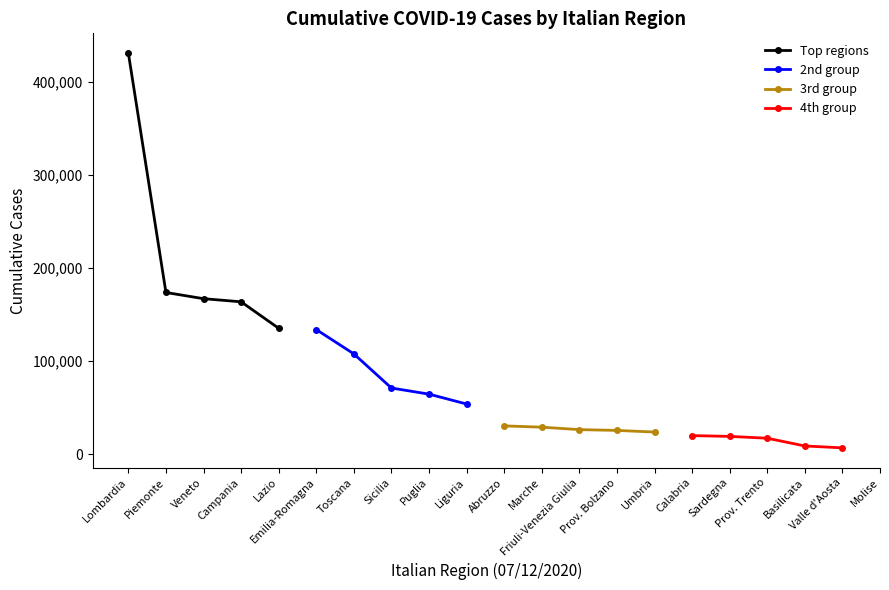

How many data points in 4th group are less than 17102?

2